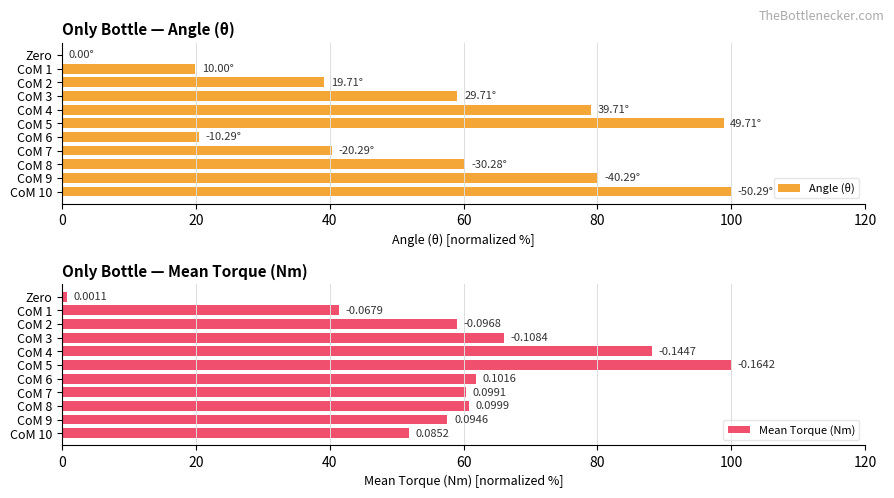

How many groups of bars are there?

11